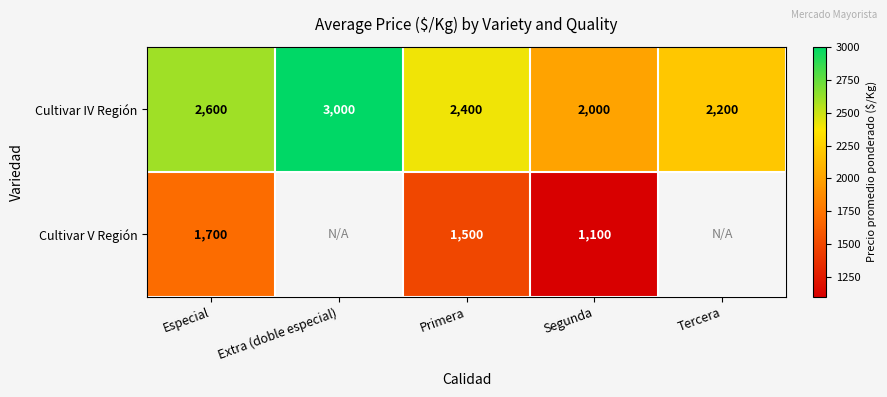

Which category has the highest value in the Cultivar IV Región series?

Extra (doble especial)